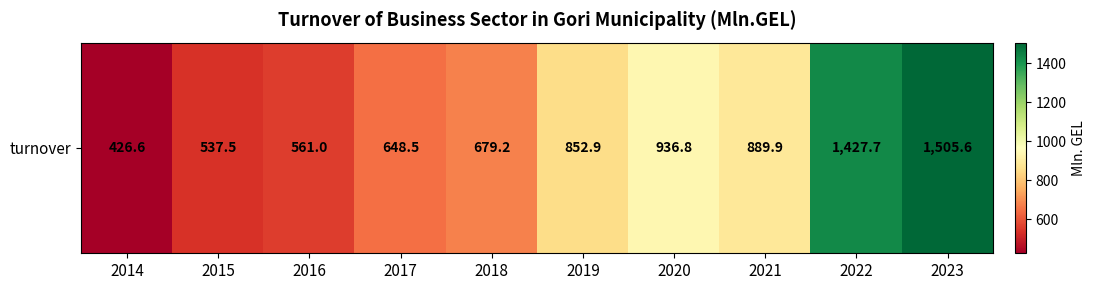

The chart shows a value of 561.0 at 2016. True or false?

True